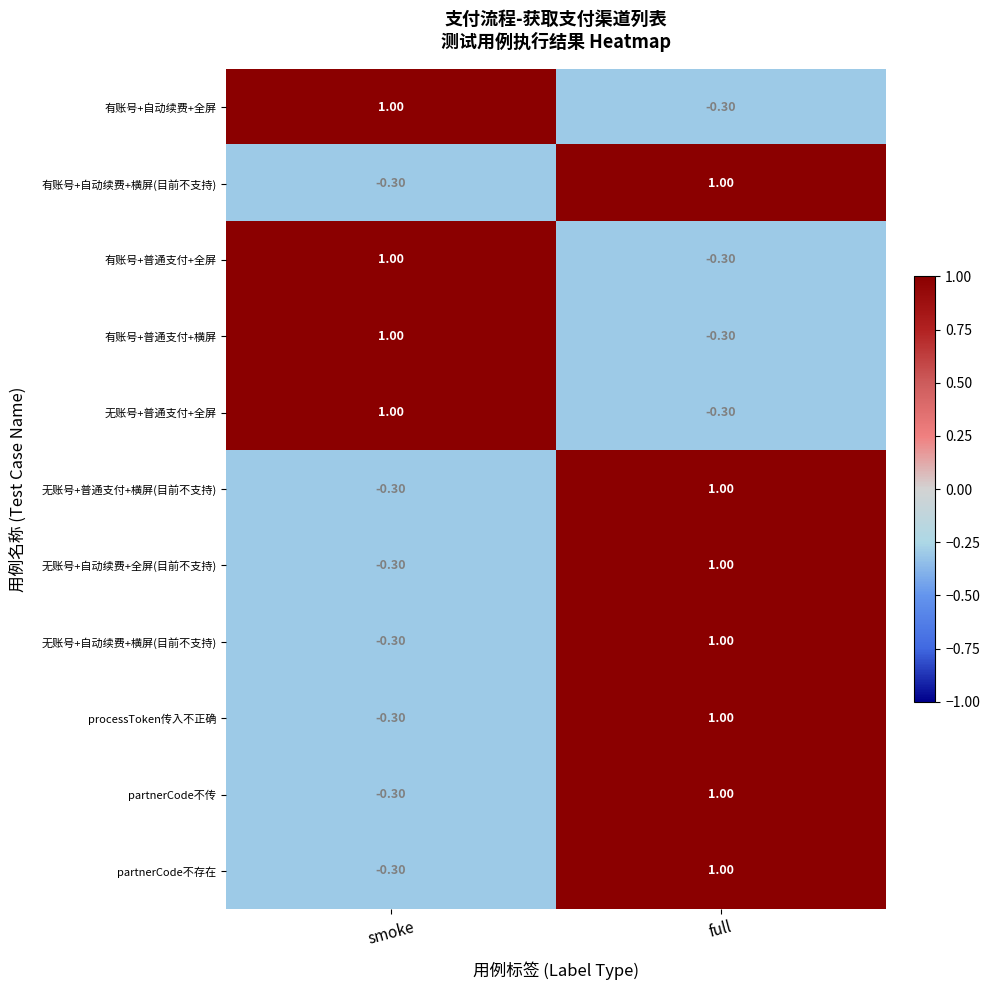

Which category has the lowest value in the processToken传入不正确 series?

smoke